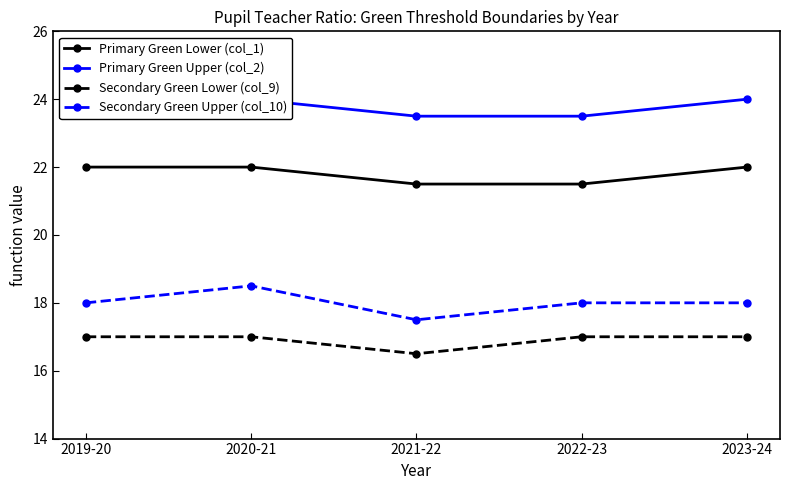

The value of Primary Green Lower (col_1) at 2022-23 is 31.9. True or false?

False